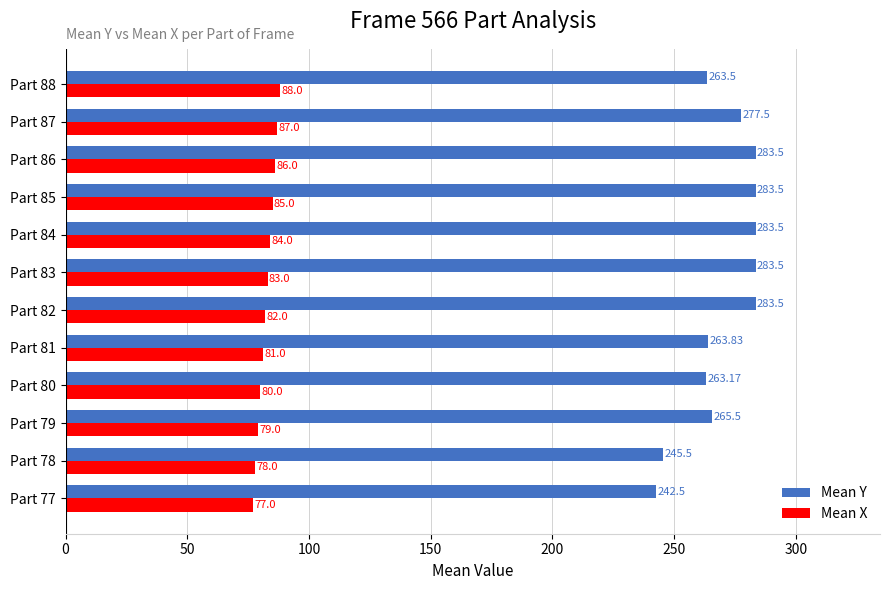

What is the average value of the Mean Y series?

269.9